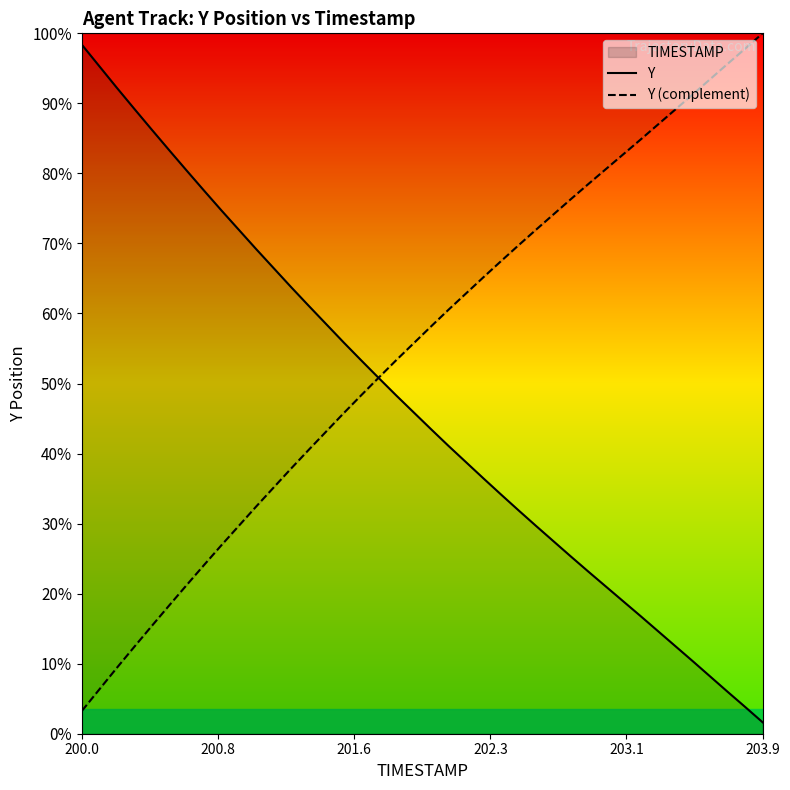

Which series ends up on top after the final intersection of Y and Y (complement)?

Y (complement)